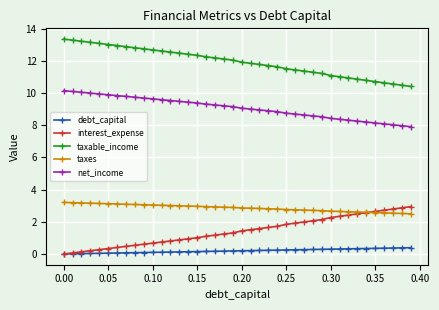

What is the value of the net_income point at the 34th from the left?

8.3